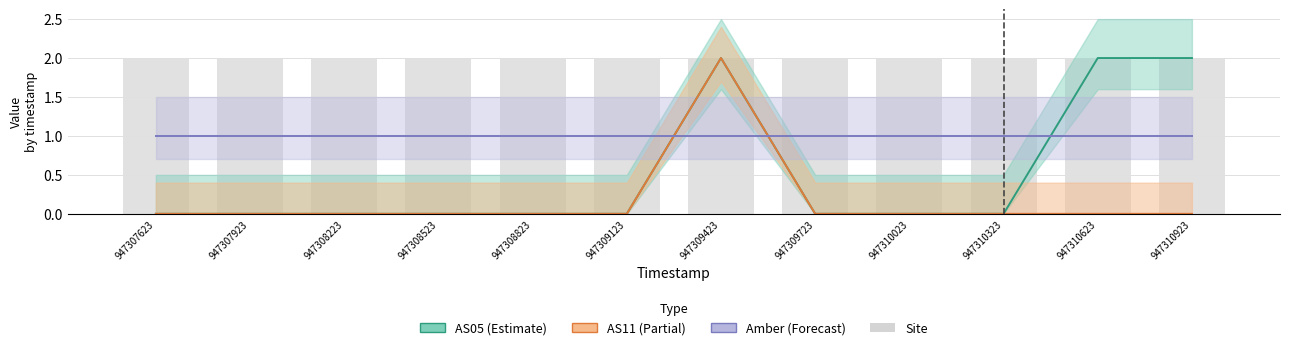

What is the value of the Amber bar at the 11th from the left?

1